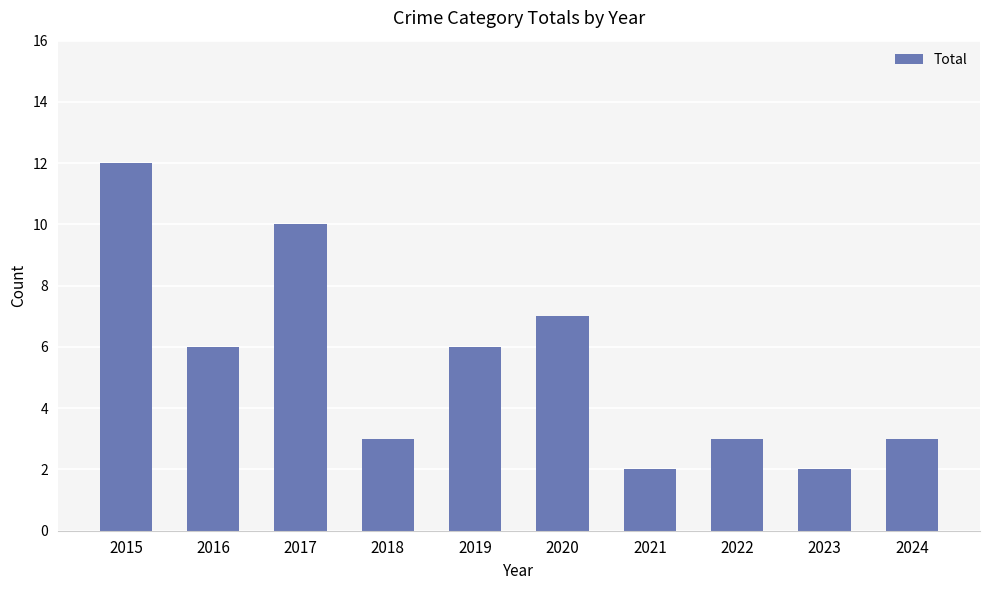

What is the greatest value displayed?

12